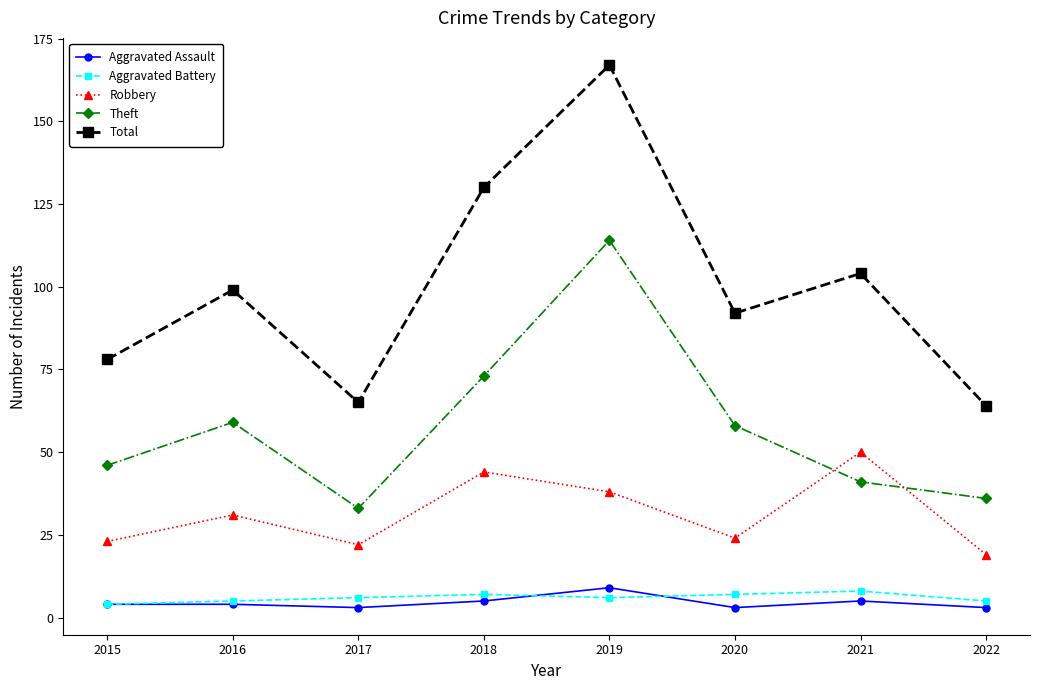

Read the Aggravated Battery value at 2021.

8